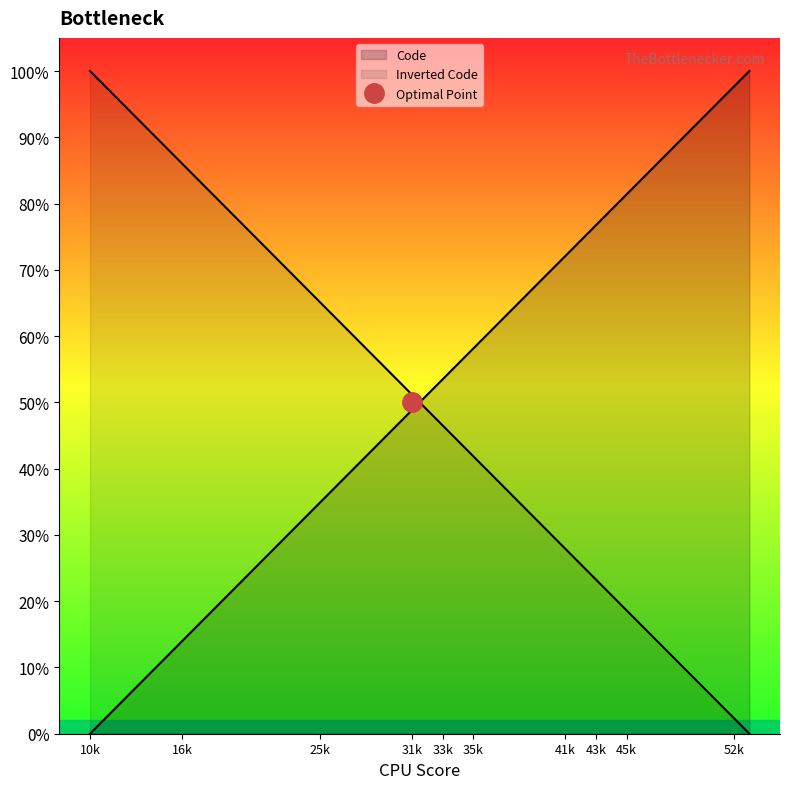

What is the difference between the maximum and minimum values?

100.0